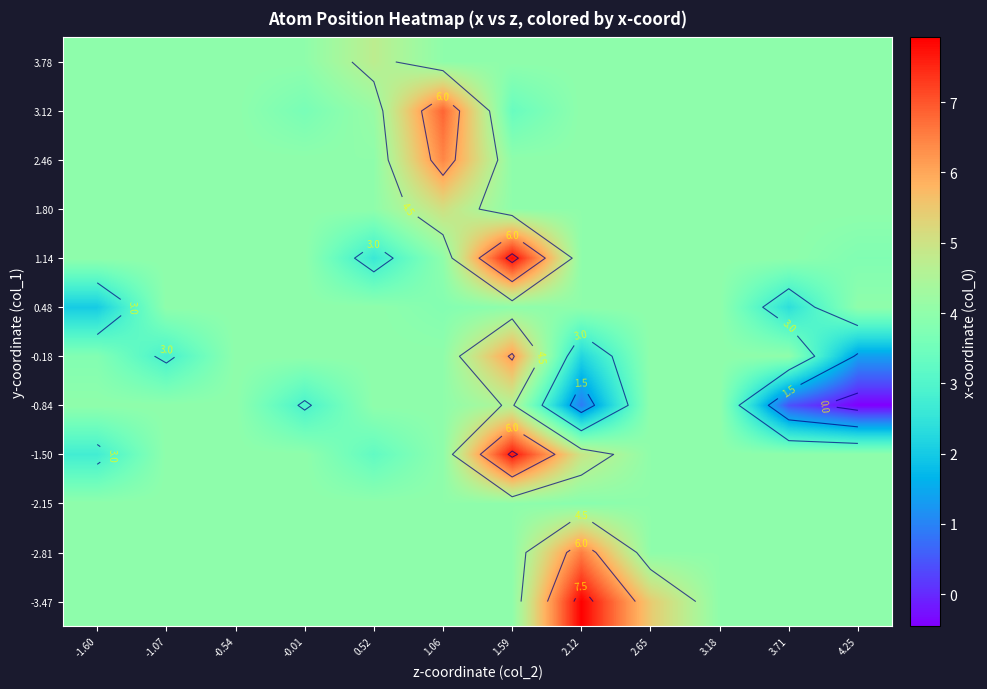

True or false: -0.84 has a value of 2.7 at 3.18.

False